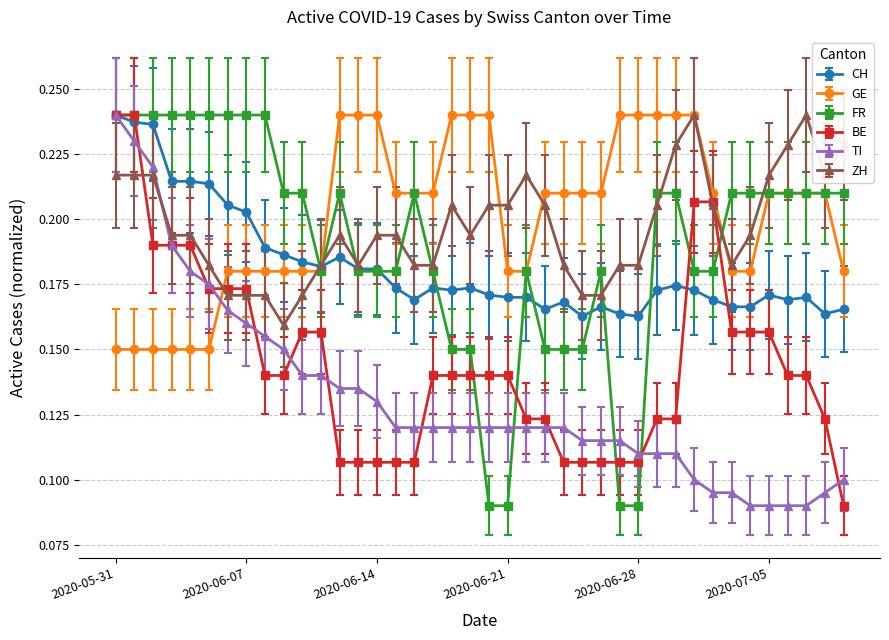

Does the chart display data point markers on the line(s)?

Yes